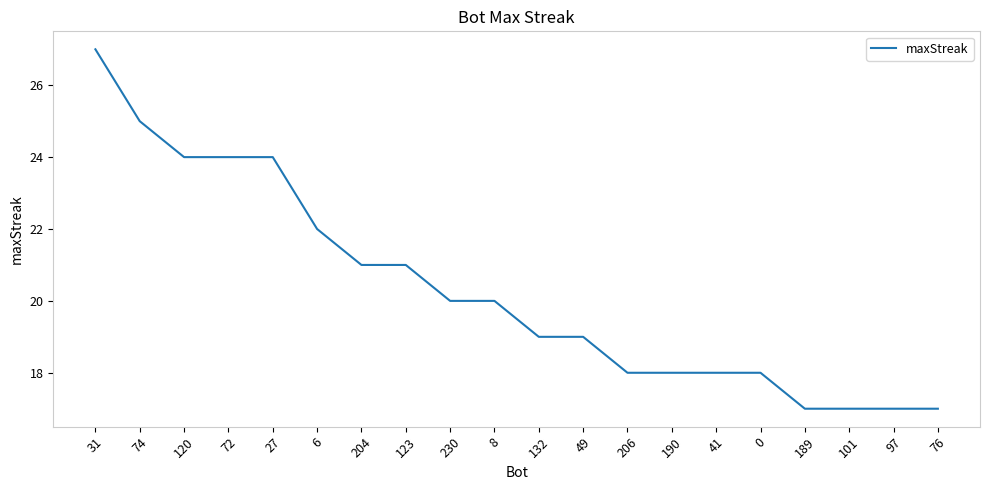

What is the ratio of the value at 132 to the value at 120?

0.8